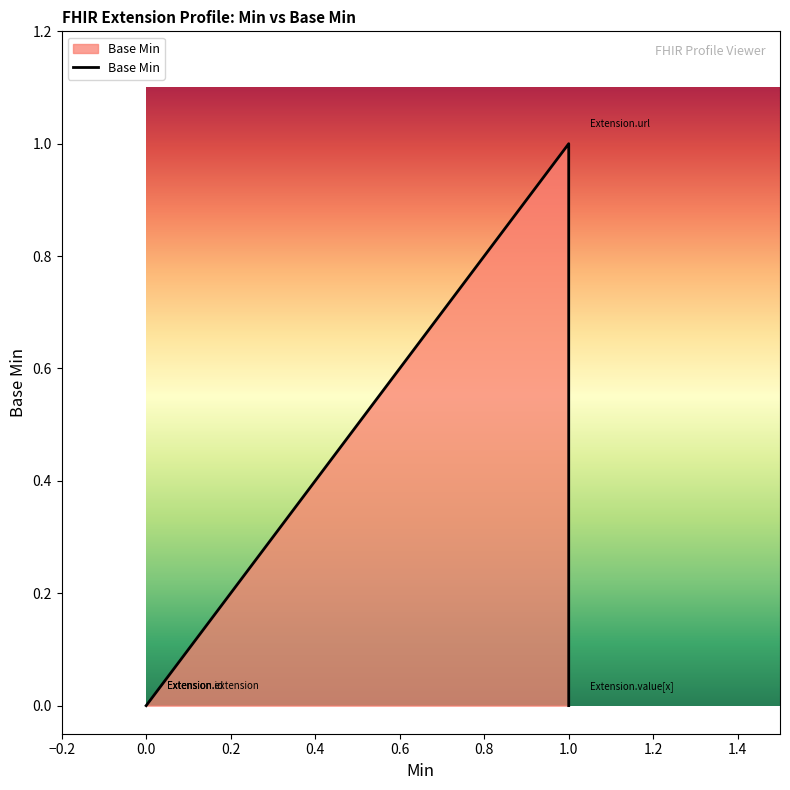

What is the label of the 1st point from the left?

Extension